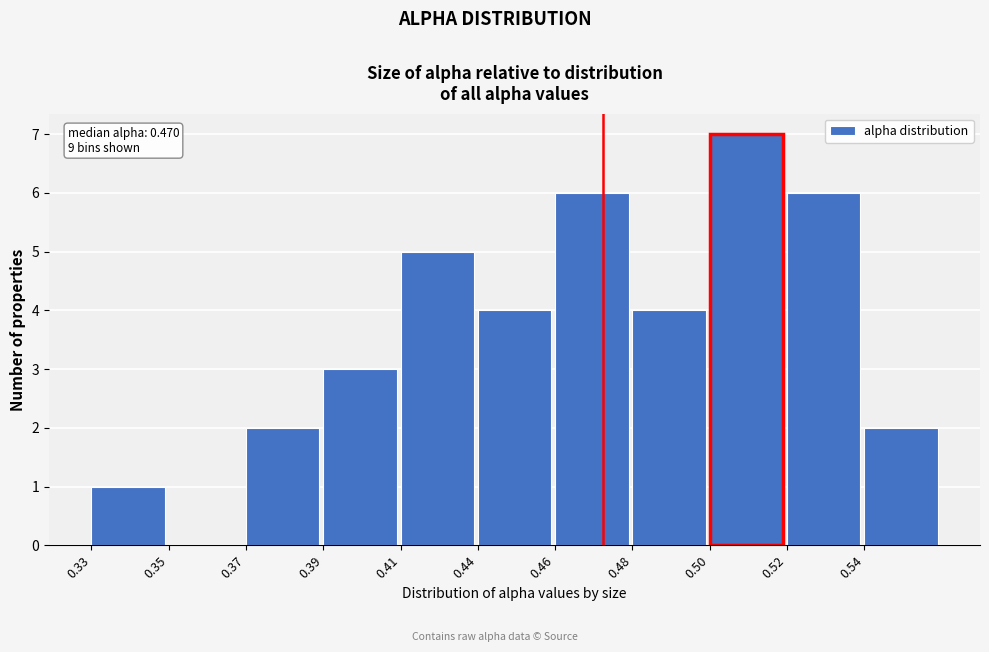

Reading right to left, what are all the values shown in this chart?

0.54=2	0.52=6	0.50=7	0.48=4	0.46=6	0.44=4	0.41=5	0.39=3	0.37=2	0.35=0	0.33=1